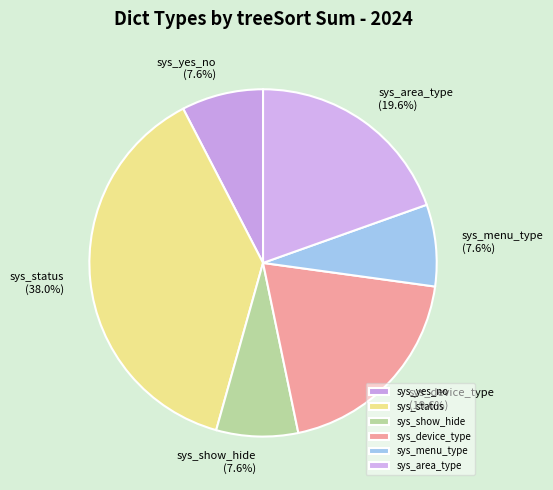

Do sys_show_hide and sys_yes_no together represent more than half of the pie?

No